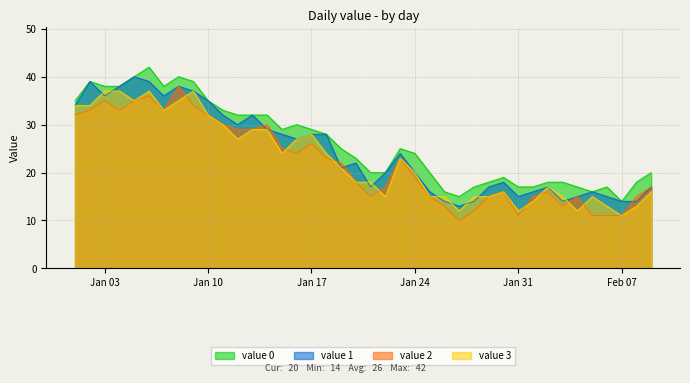

What is the difference between the highest and lowest values at Jan 03?

3